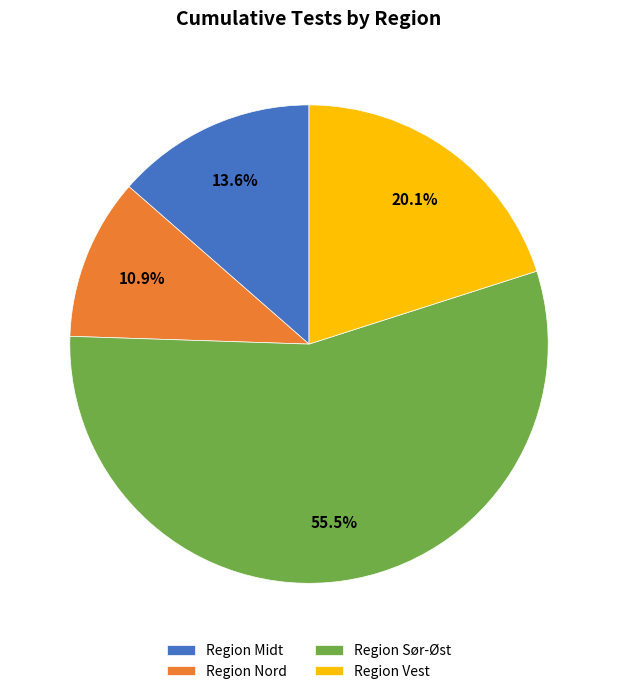

Which has a higher value, Region Nord or Region Vest?

Region Vest